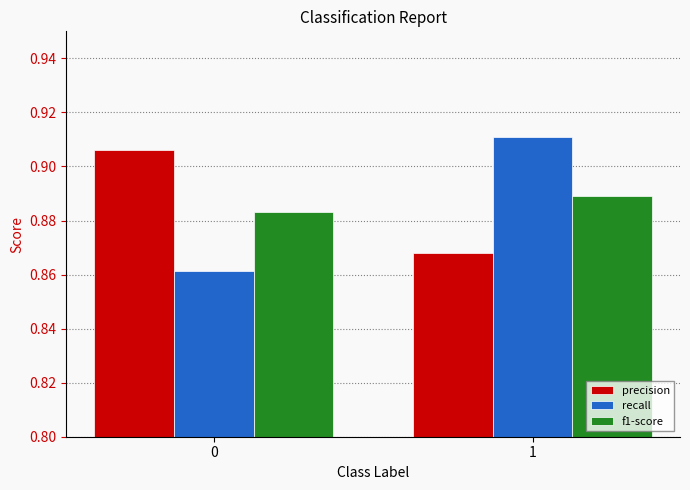

Where is precision nearest to the value 0?

1